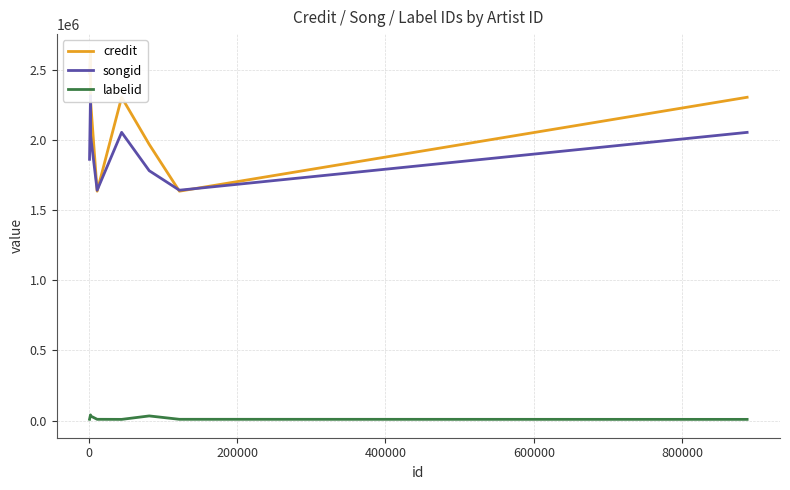

The value of labelid at 800000 is 8945. True or false?

True